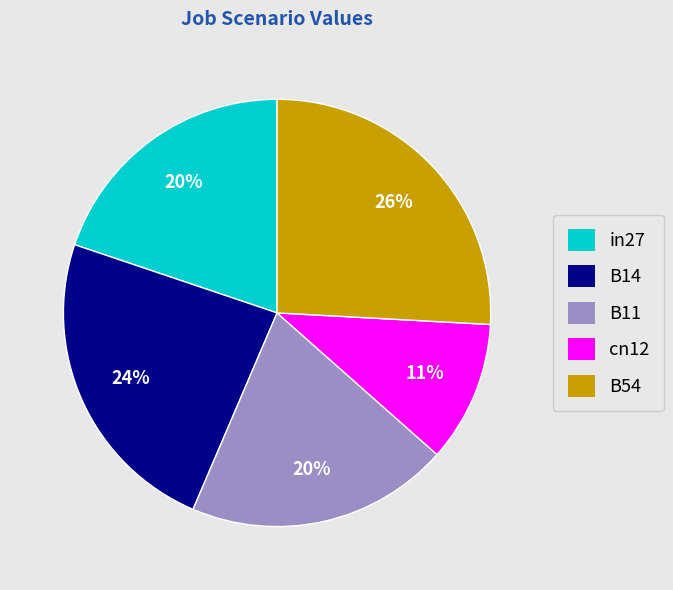

Do B11 and in27 together represent more than half of the pie?

No